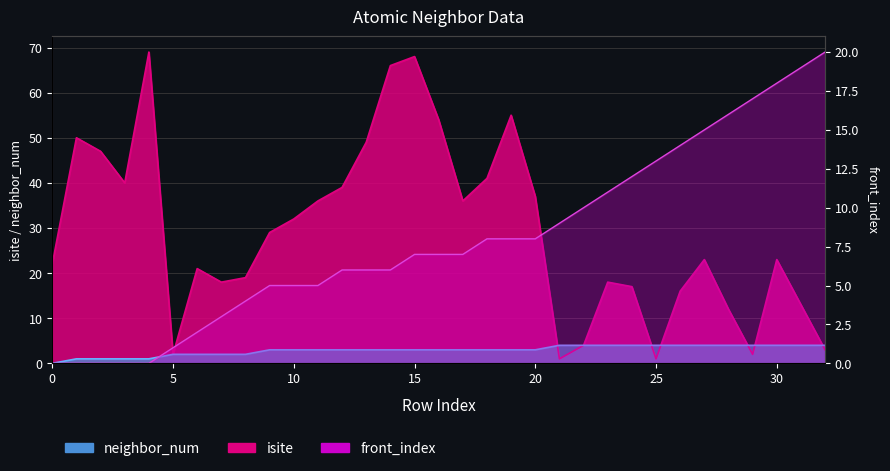

Is the value of front_index at 24 greater than the value of neighbor_num at 18?

Yes